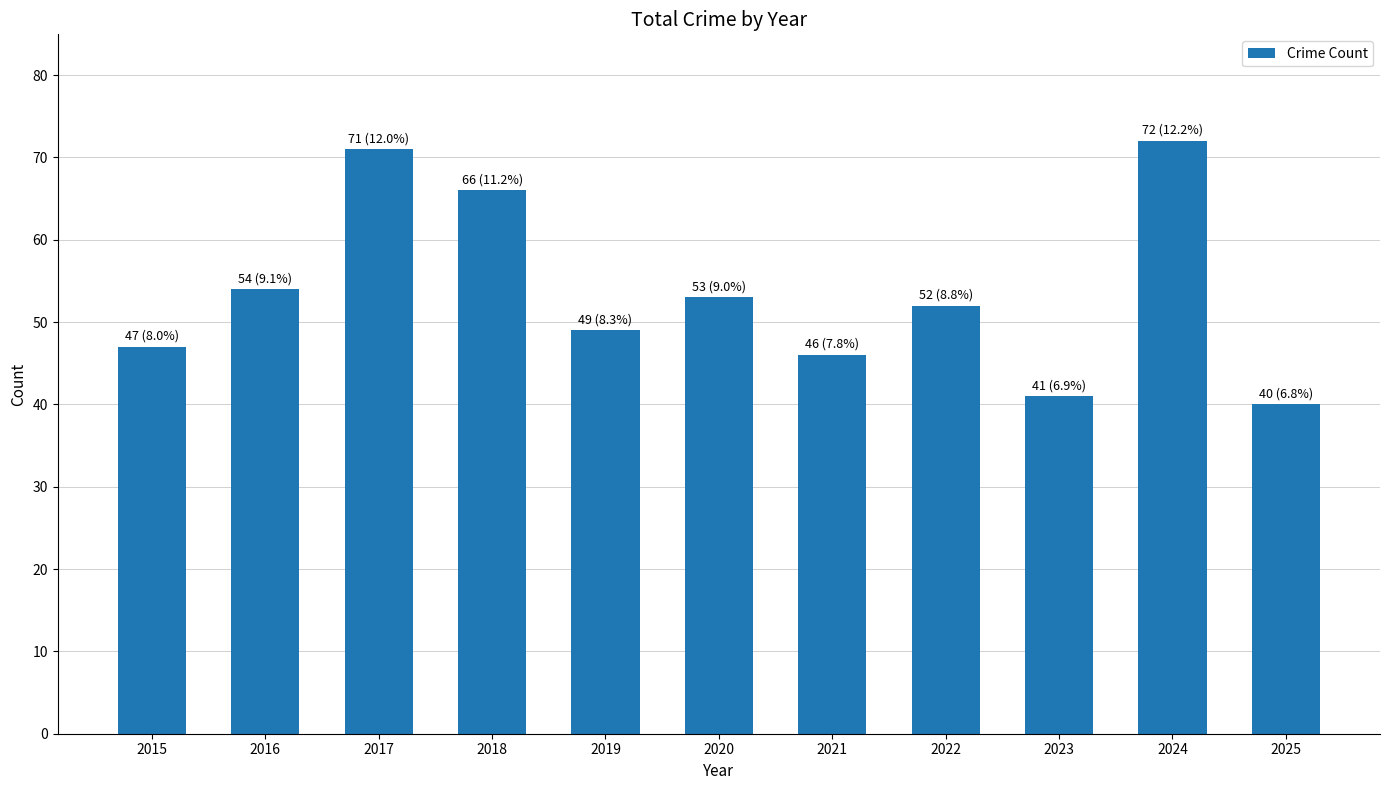

What is the difference between the maximum and minimum values?

32